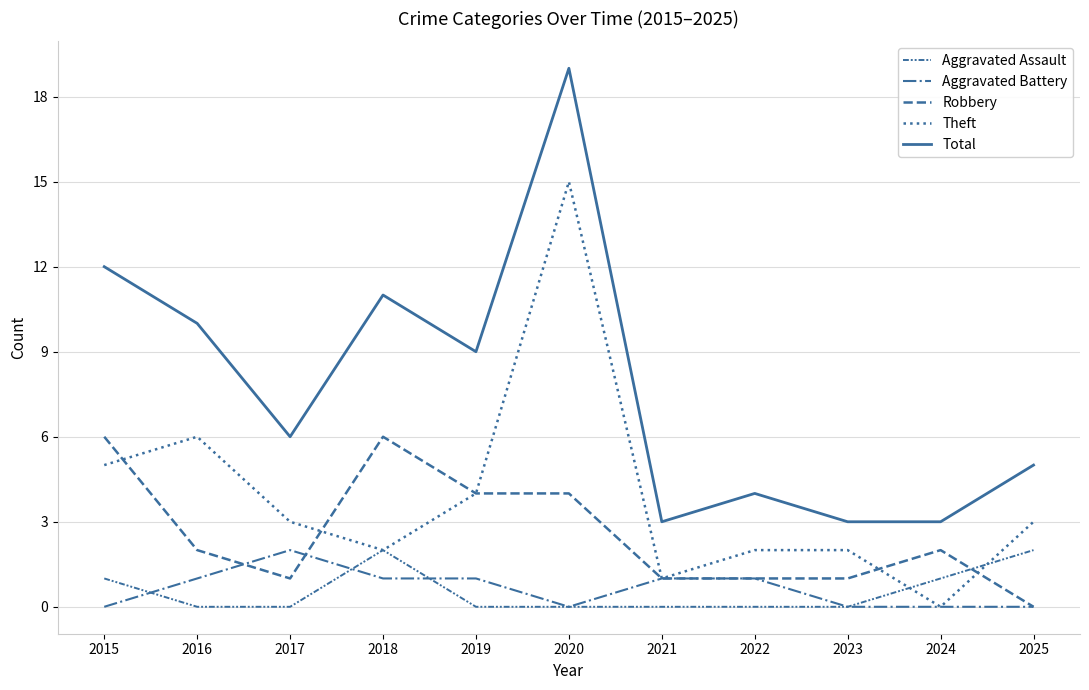

The Aggravated Battery series shows 1 at 2018. True or false?

True